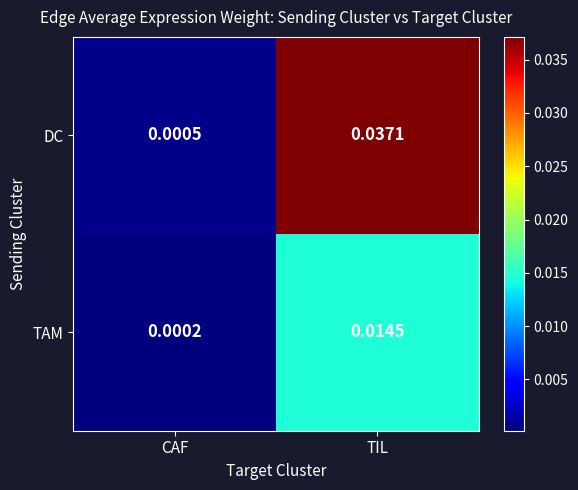

At which category is the sum across all series the highest?

TIL